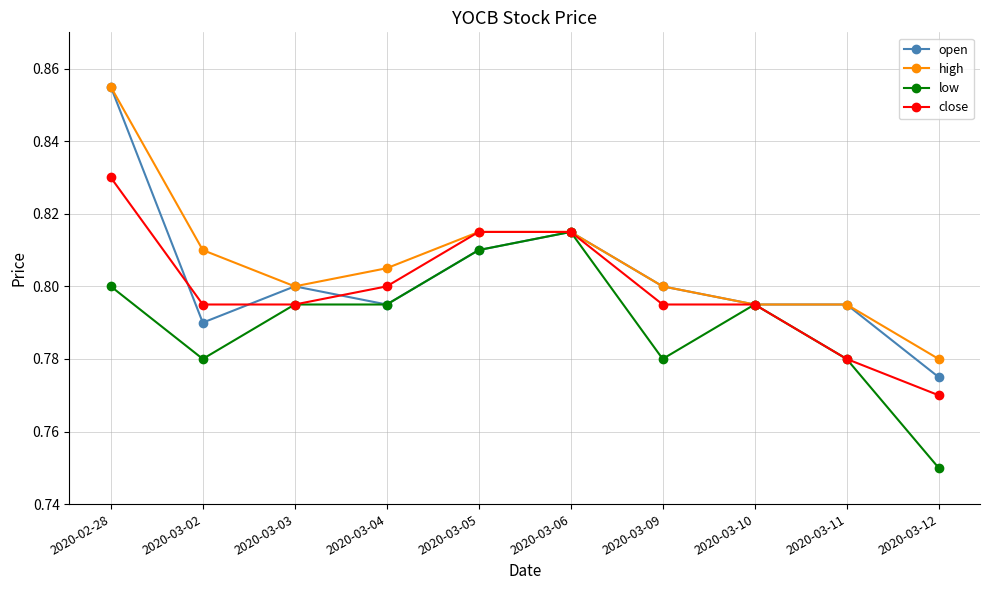

What is the label of the 7th point from the right?

2020-03-04